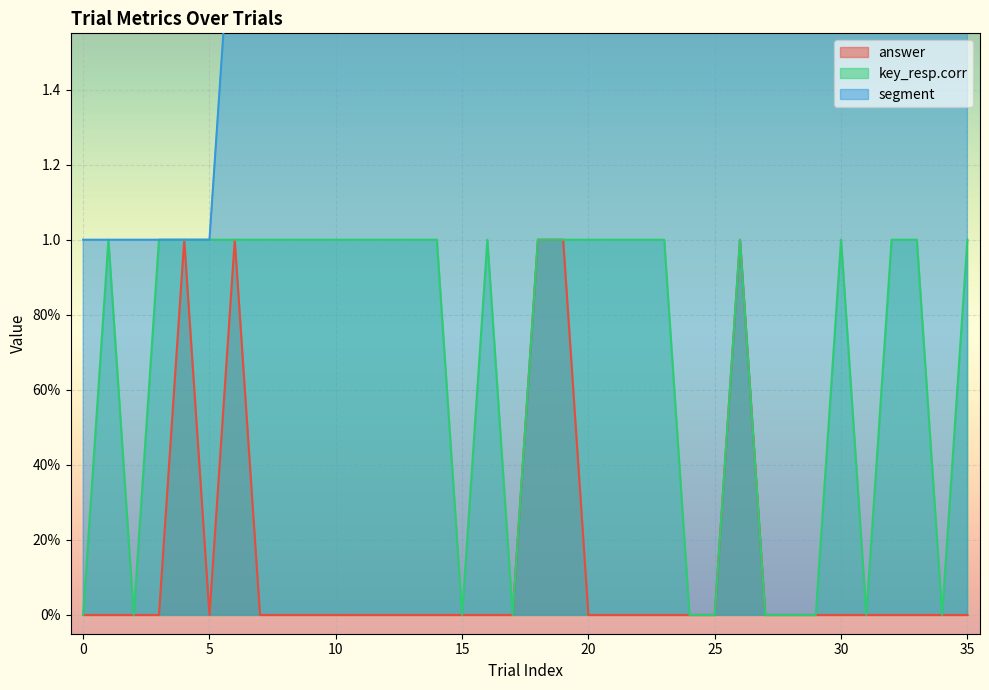

In answer, how many points are higher than both neighbors (excluding endpoints)?

3